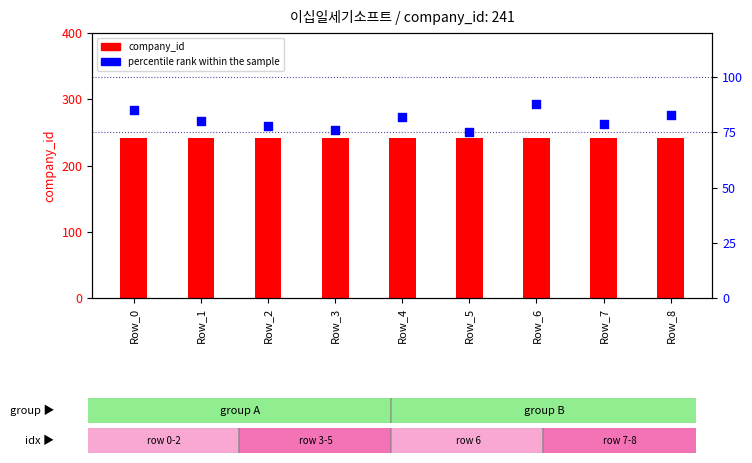

What is the total value across all series at Row_5?

316